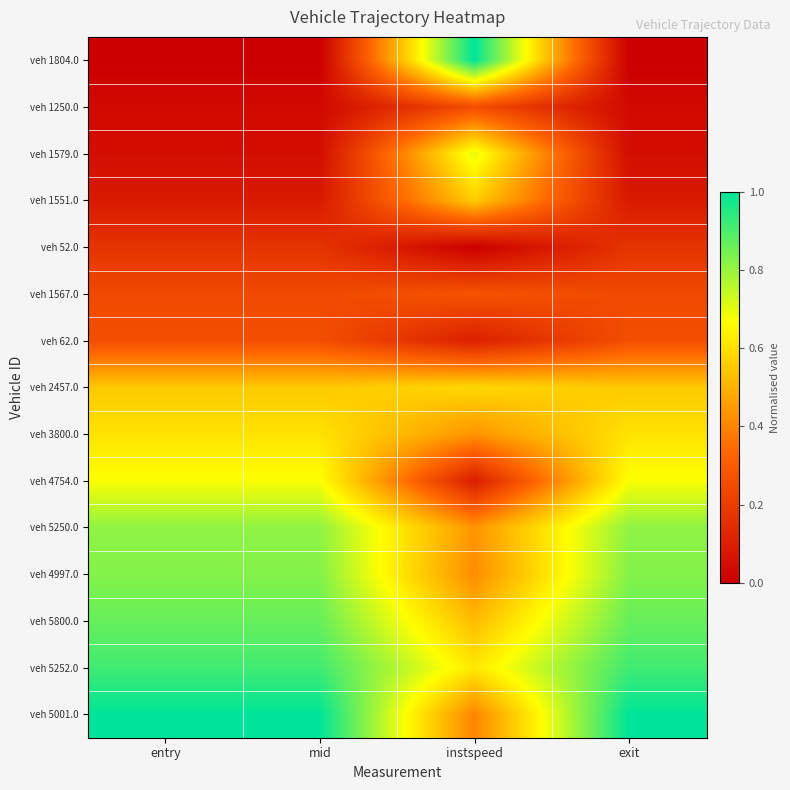

Count the number of categories in the chart.

4